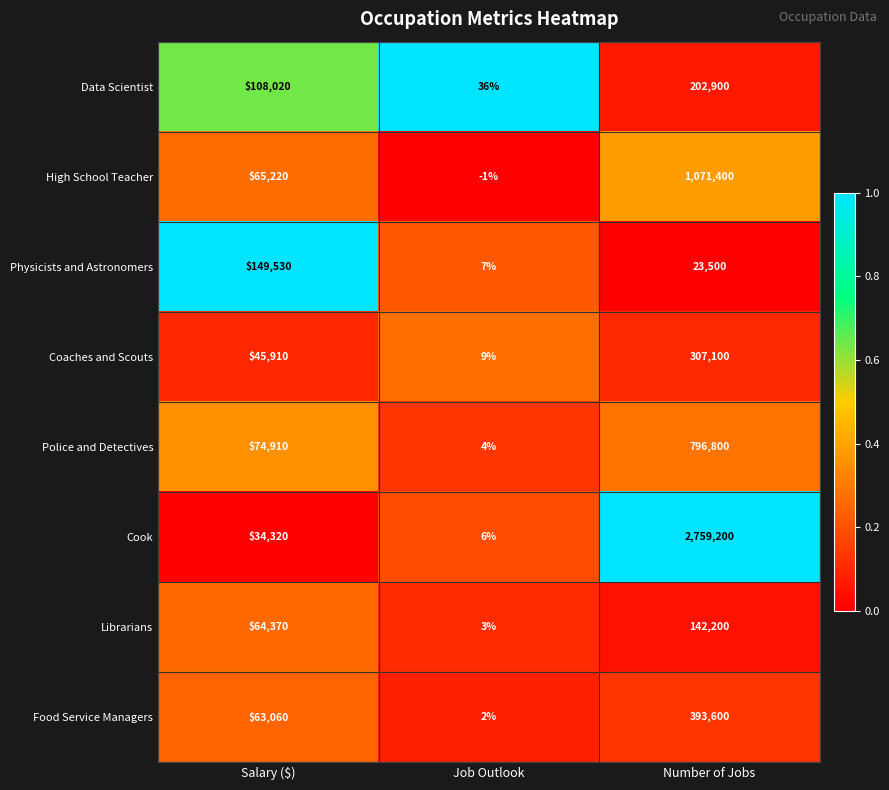

Which series has the largest total across all categories?

Cook